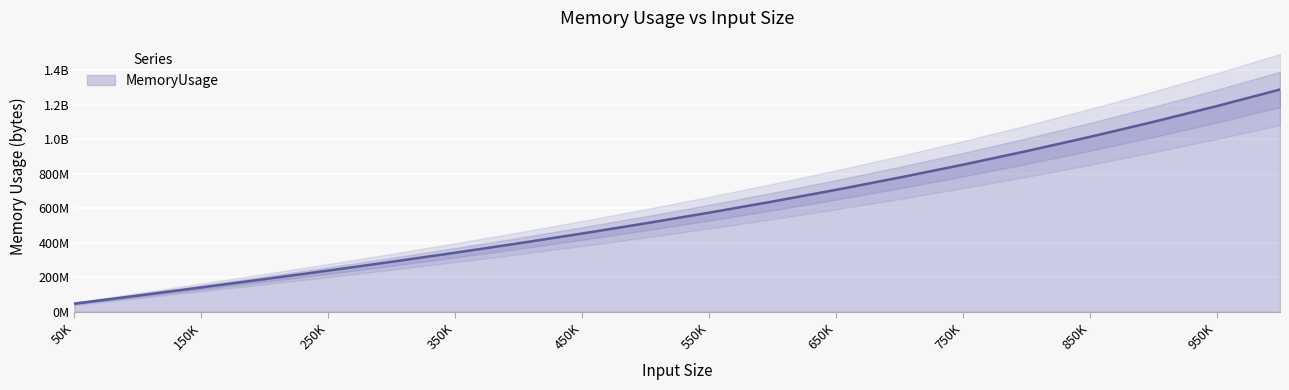

What is the value of the 5th point from the left?

238112611